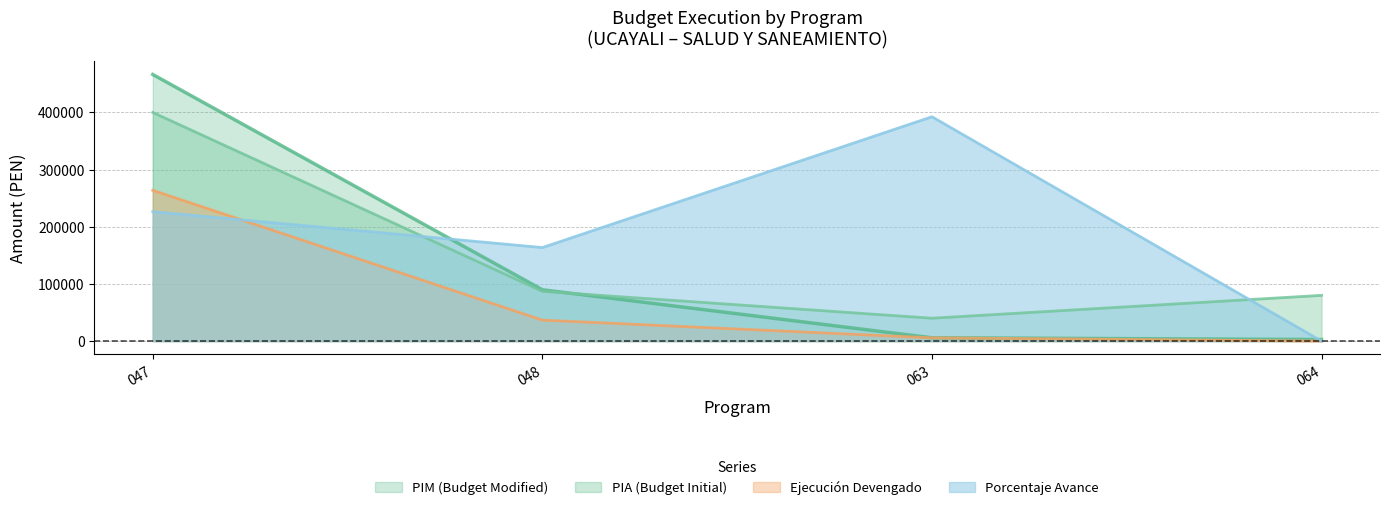

Which series has the widest spread of values?

PIM (Budget Modified)